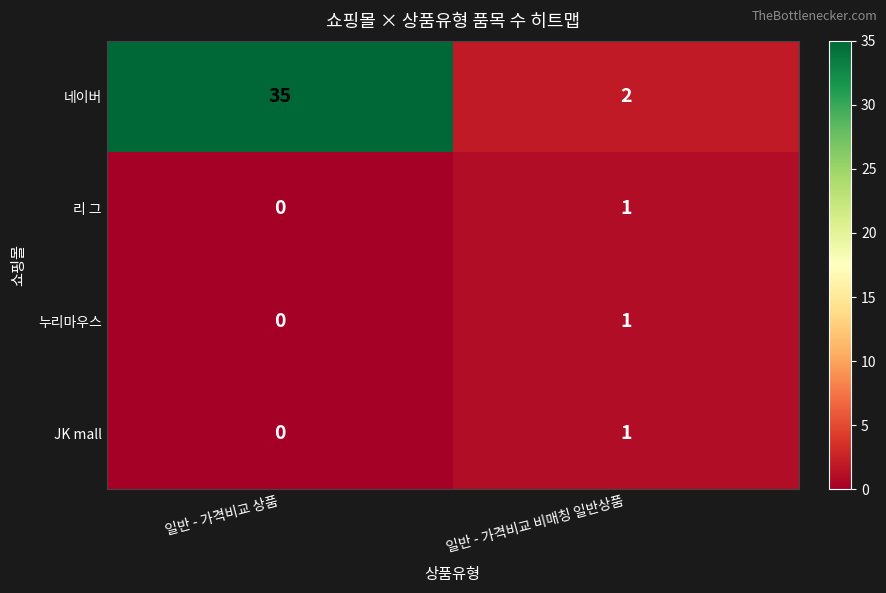

What is the sum of all 네이버 values?

37